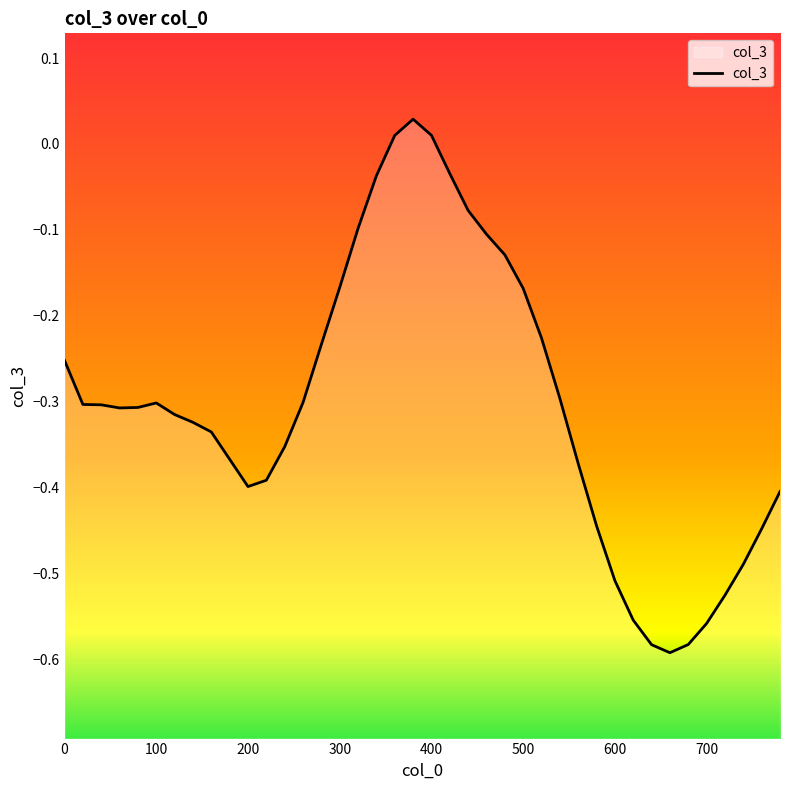

Is it true that the value at 600 is -0.1?

False